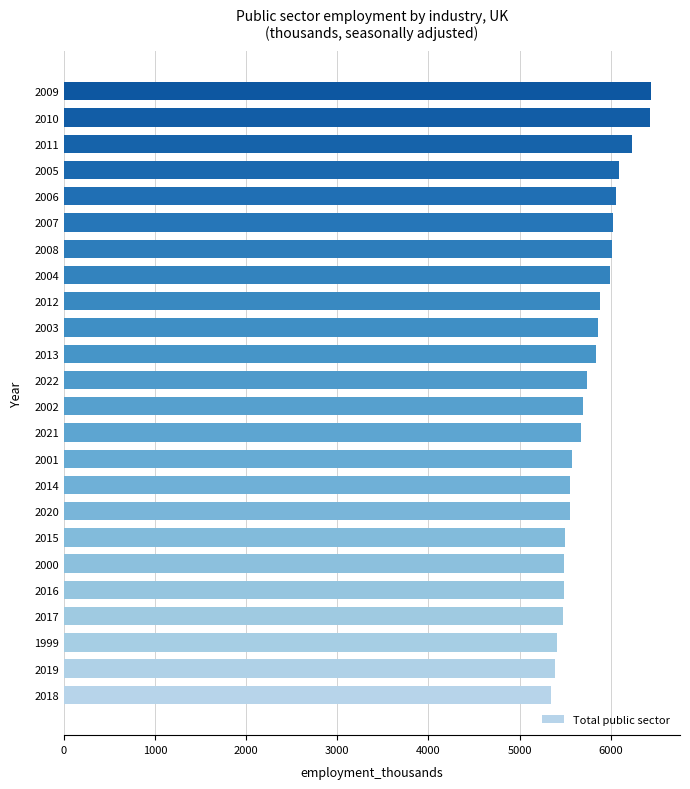

Approximately how many times larger is the value at 2008 compared to 2014?

1.1